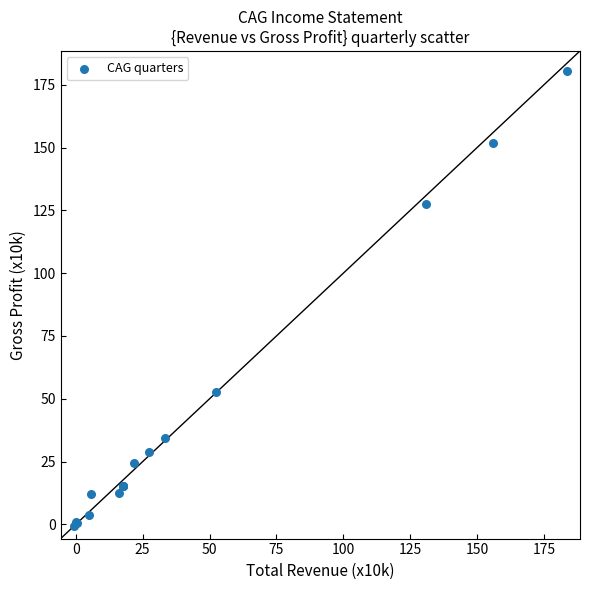

What Y value in the scatter plot is closest to 89?

52.9